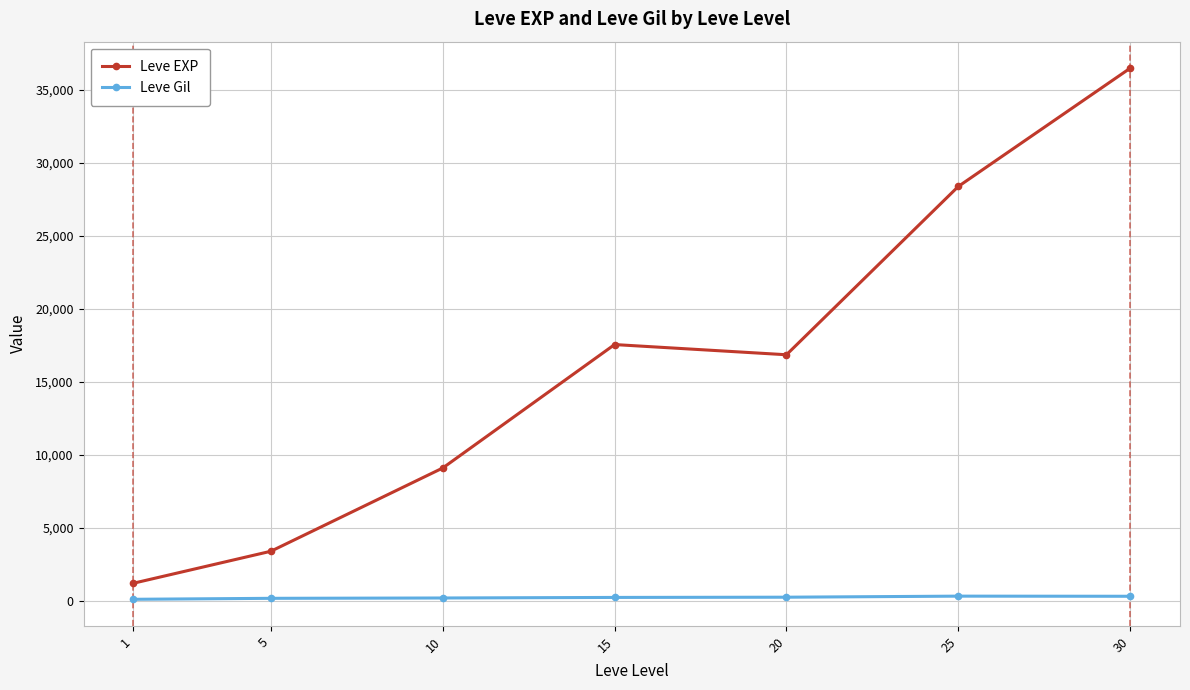

Which series changed the most between 20 and 25?

Leve EXP